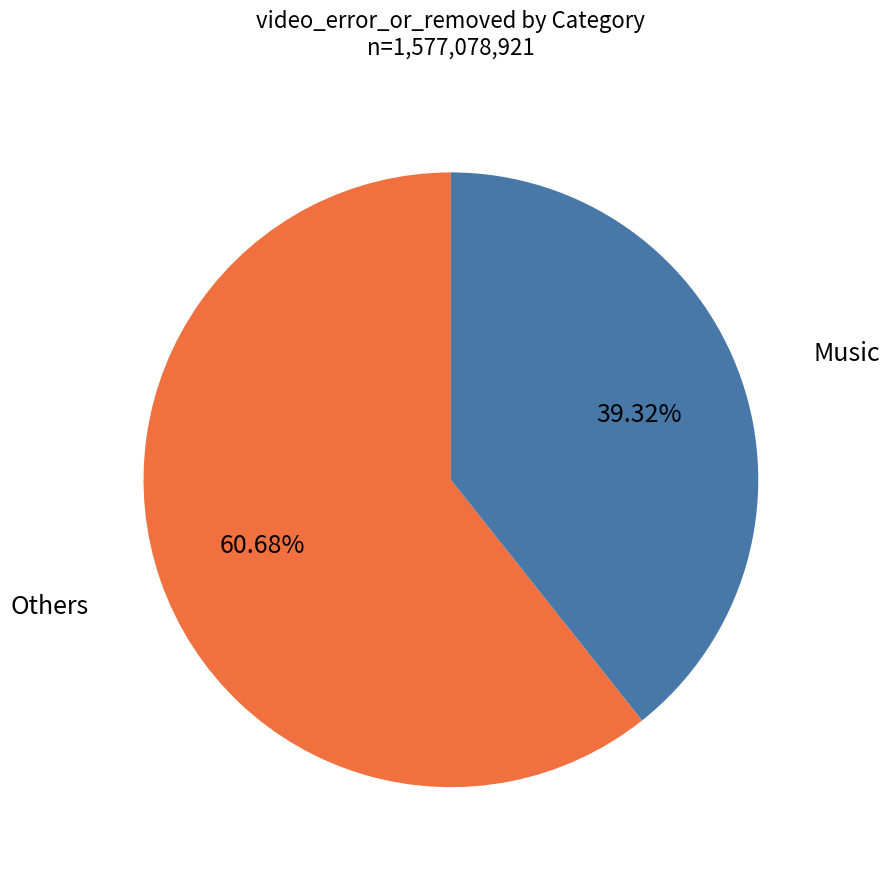

Is there a majority slice in this chart?

Yes